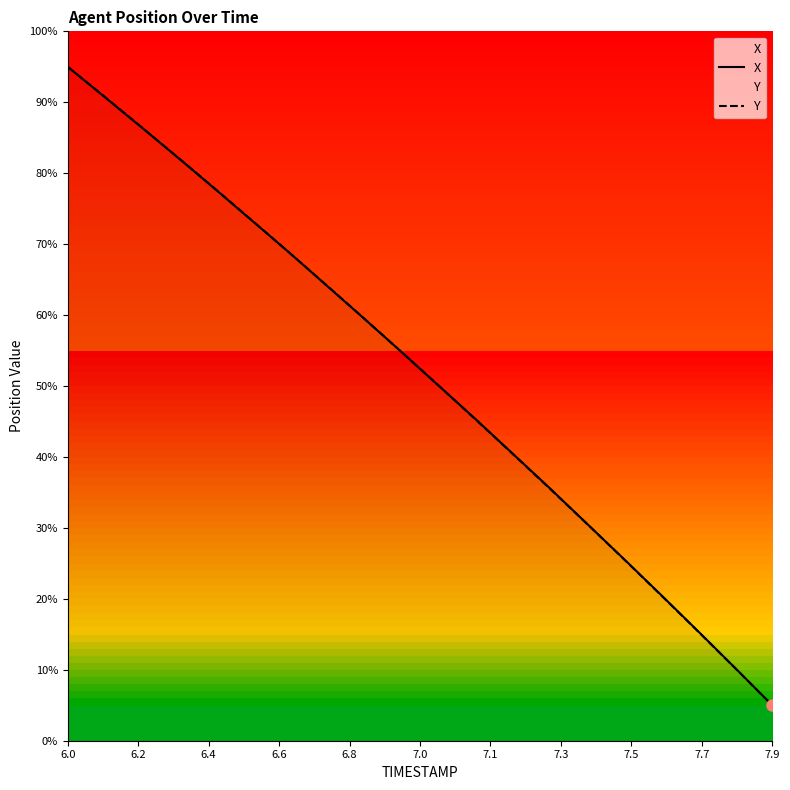

What is the maximum value shown in the chart?

95.0